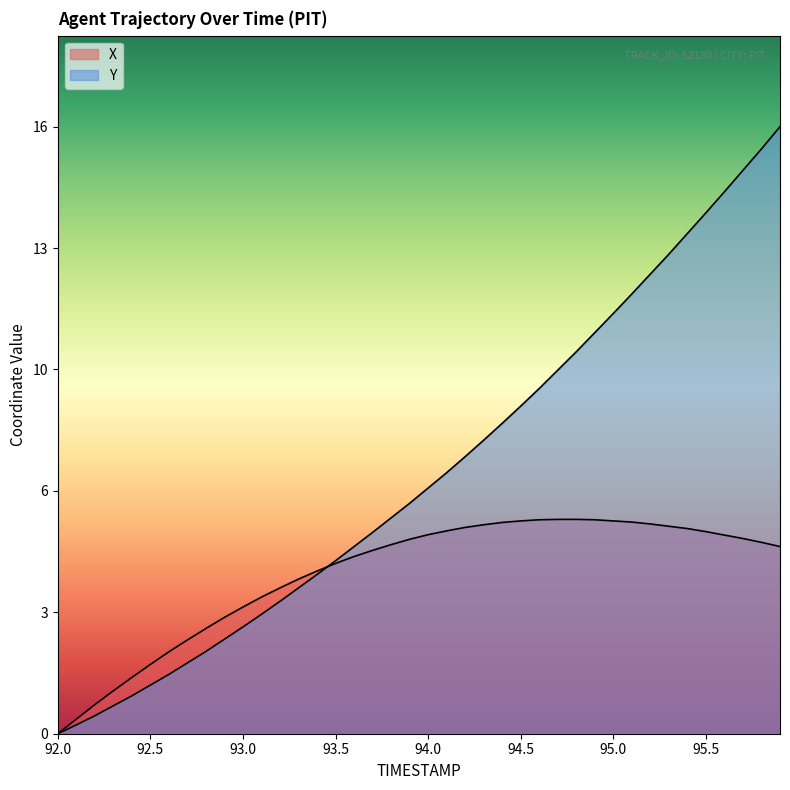

Reading left to right, list all the values displayed in this chart.

X: 0.0	0.4	0.8	1.1	1.5	1.8	2.1	2.4	2.8	3.0	3.3	3.6	3.8	4.0	4.2	4.4	4.6	4.8	4.9	5.1	5.2	5.3	5.4	5.5	5.5	5.6	5.6	5.6	5.6	5.6	5.6	5.5	5.5	5.4	5.4	5.3	5.2	5.1	5.0	4.9
Y: 0.0	0.2	0.5	0.7	1.0	1.3	1.5	1.8	2.2	2.5	2.8	3.1	3.5	3.8	4.2	4.5	4.9	5.3	5.6	6.0	6.4	6.8	7.2	7.7	8.1	8.6	9.0	9.5	10.0	10.5	11.0	11.5	12.0	12.5	13.1	13.6	14.2	14.7	15.3	15.9